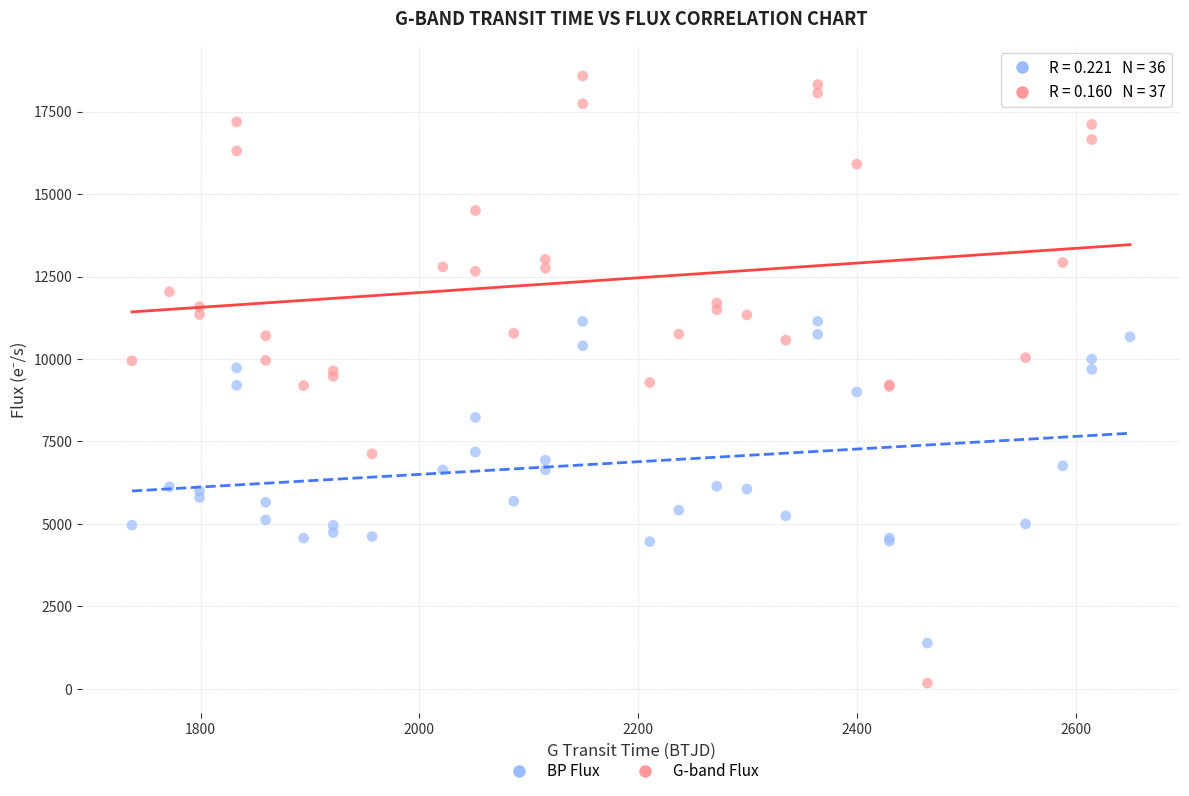

Which series reaches the maximum Y coordinate?

G-band Flux